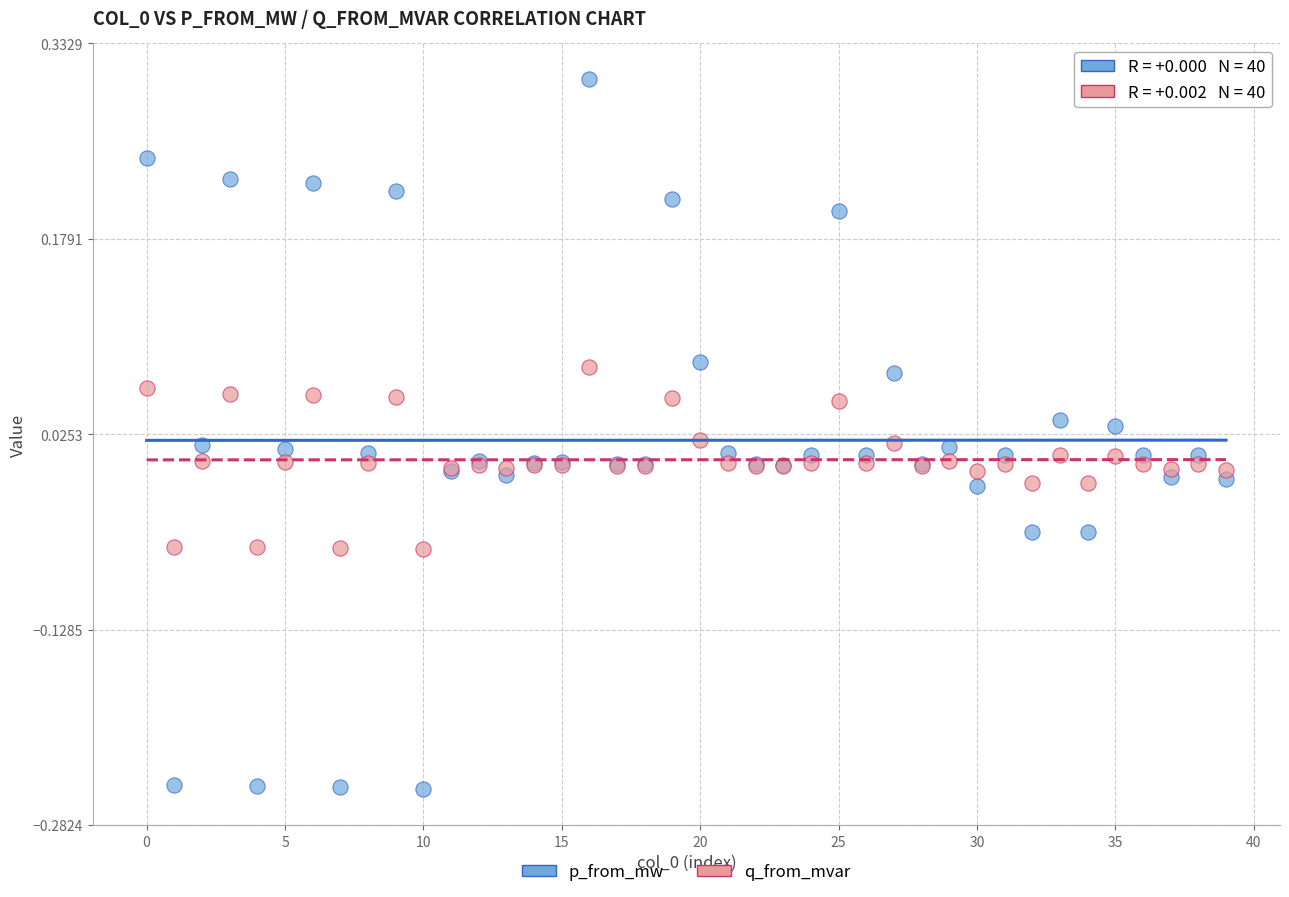

Which series has the widest spread of Y values?

p_from_mw